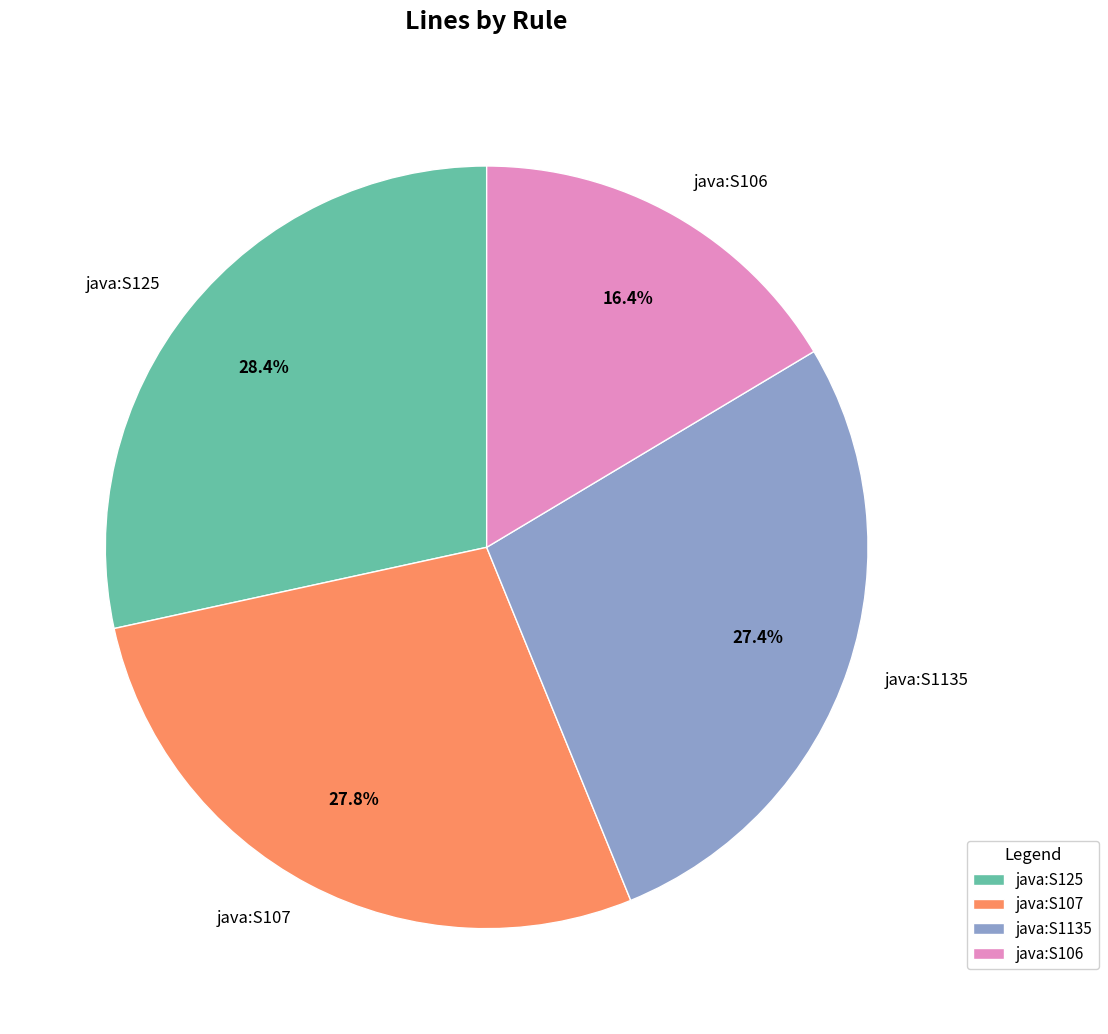

What is the smallest slice in the pie chart?

java:S106